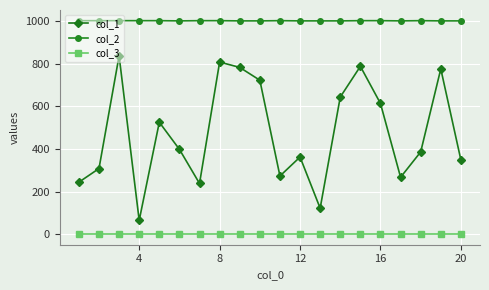

Which series has the widest spread of values?

col_1